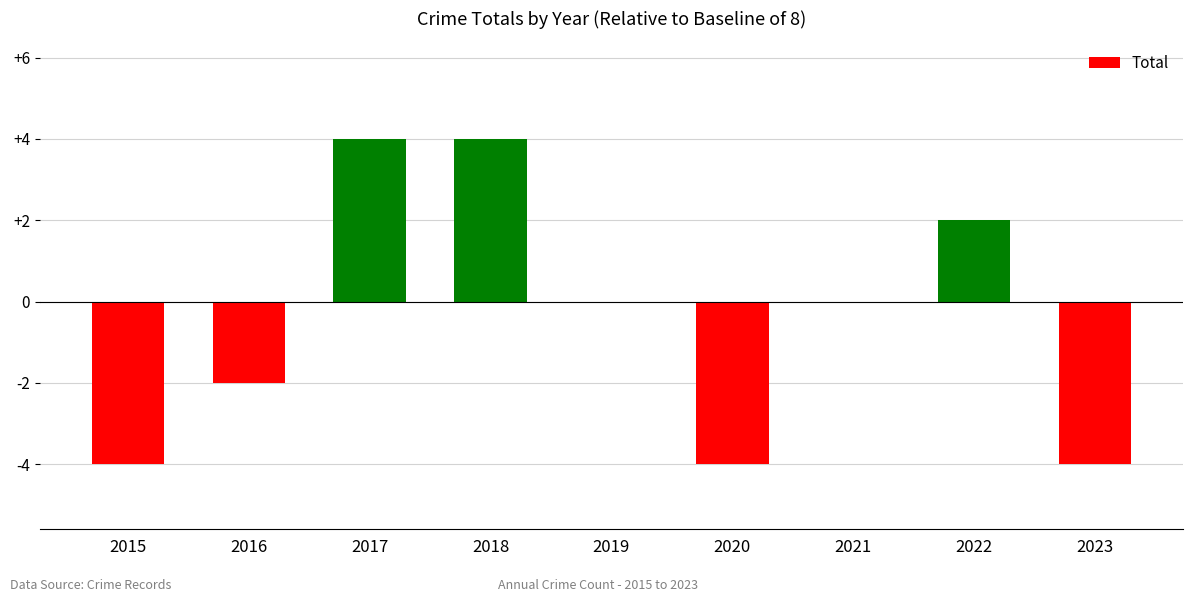

What is the sum of all values?

-4